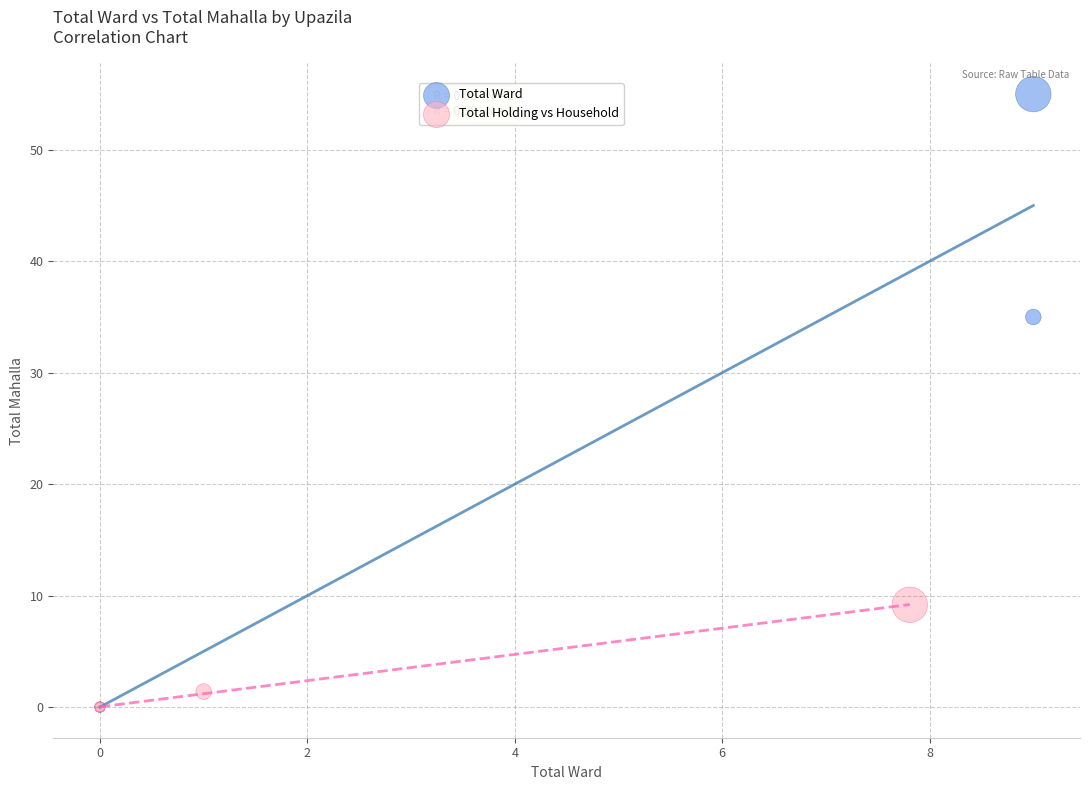

Which series has the widest spread of Y values?

Total Ward